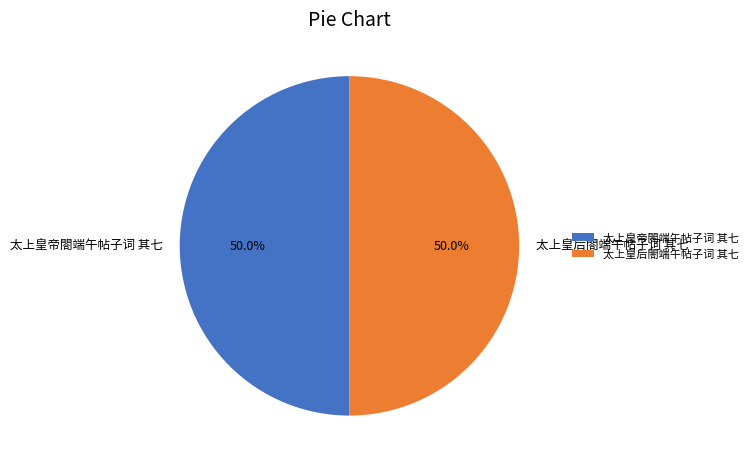

Approximately how many times larger is the value at 太上皇帝閤端午帖子词 其七 compared to 太上皇后閤端午帖子词 其七?

1.0